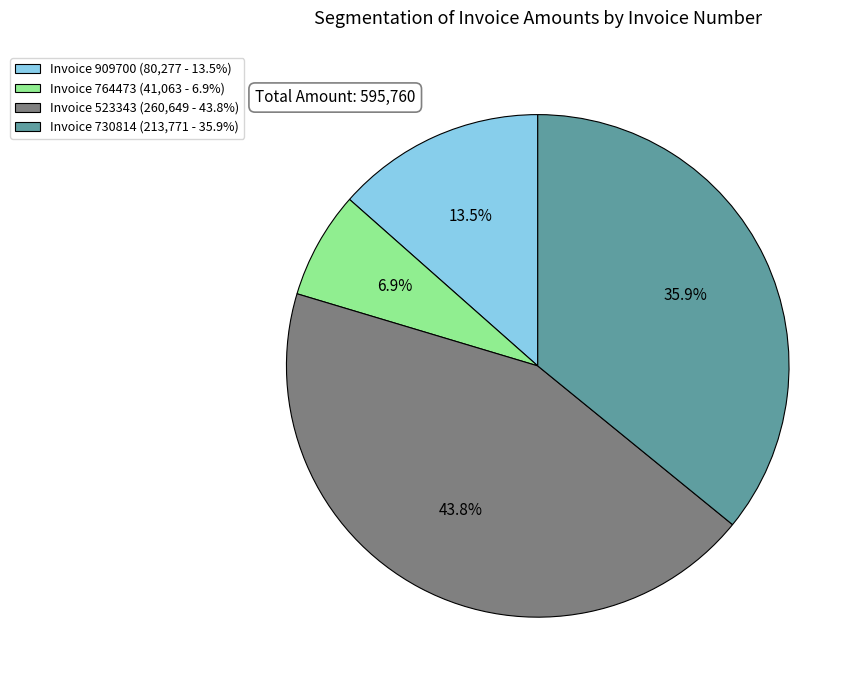

Rank the categories by value from highest to lowest.

Invoice 523343 (260,649 - 43.8%), Invoice 730814 (213,771 - 35.9%), Invoice 909700 (80,277 - 13.5%), Invoice 764473 (41,063 - 6.9%)